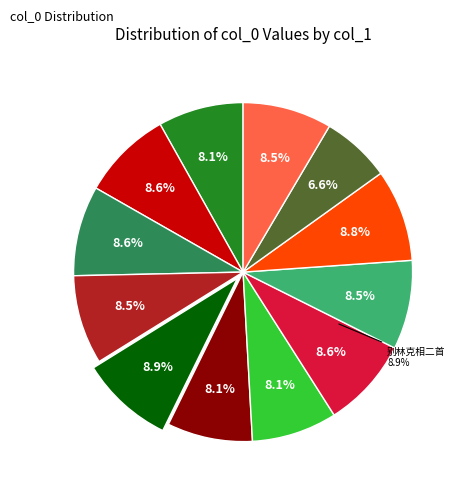

Which category has the biggest portion of the pie?

别林克相二首